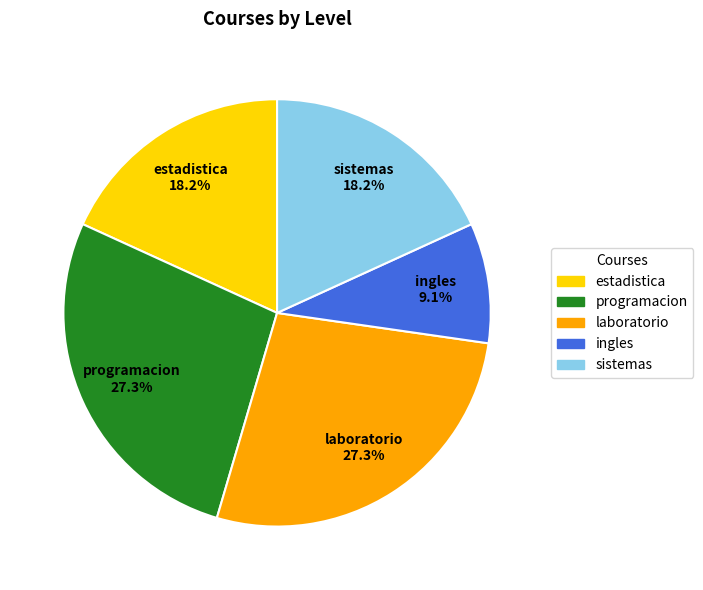

To the nearest percent, what portion does ingles represent?

9%